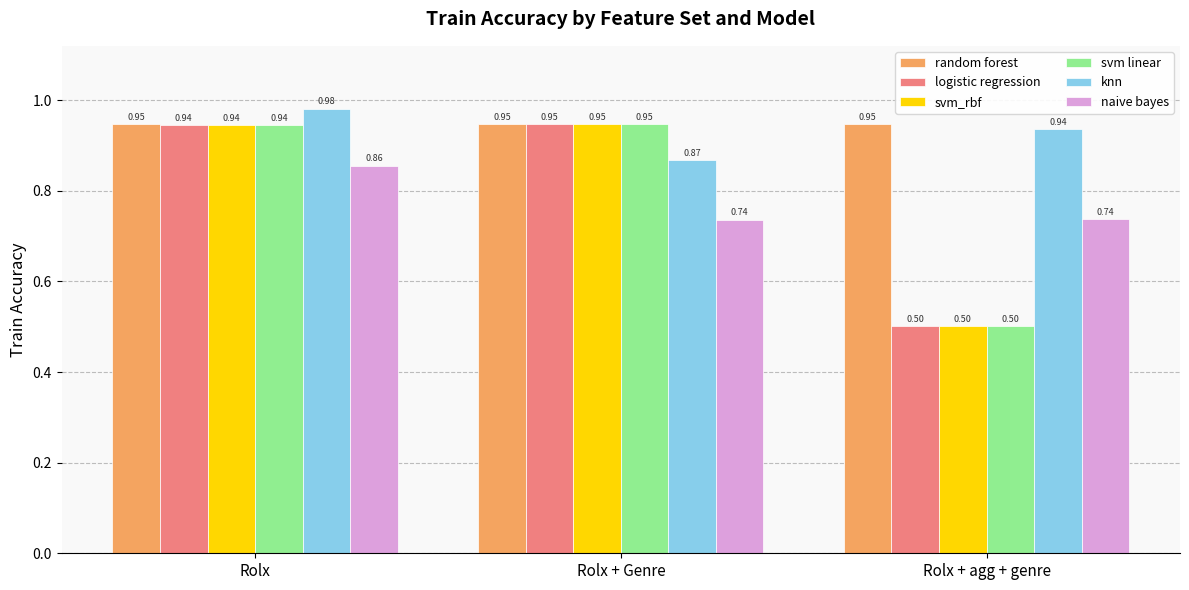

At which category is the sum across all series the highest?

Rolx